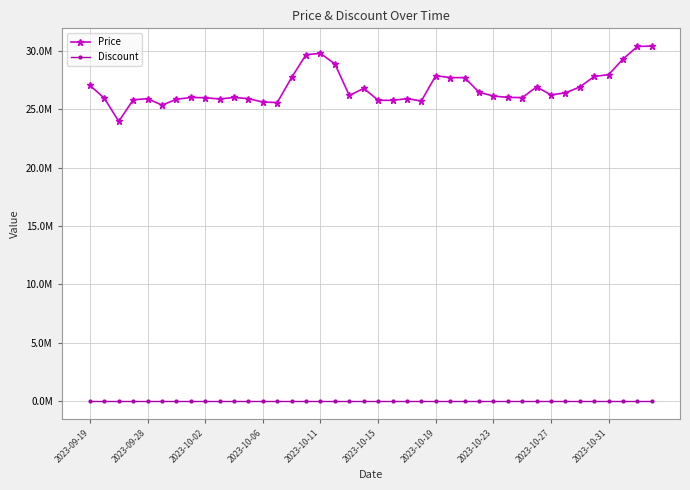

Does the chart have visible grid lines?

Yes